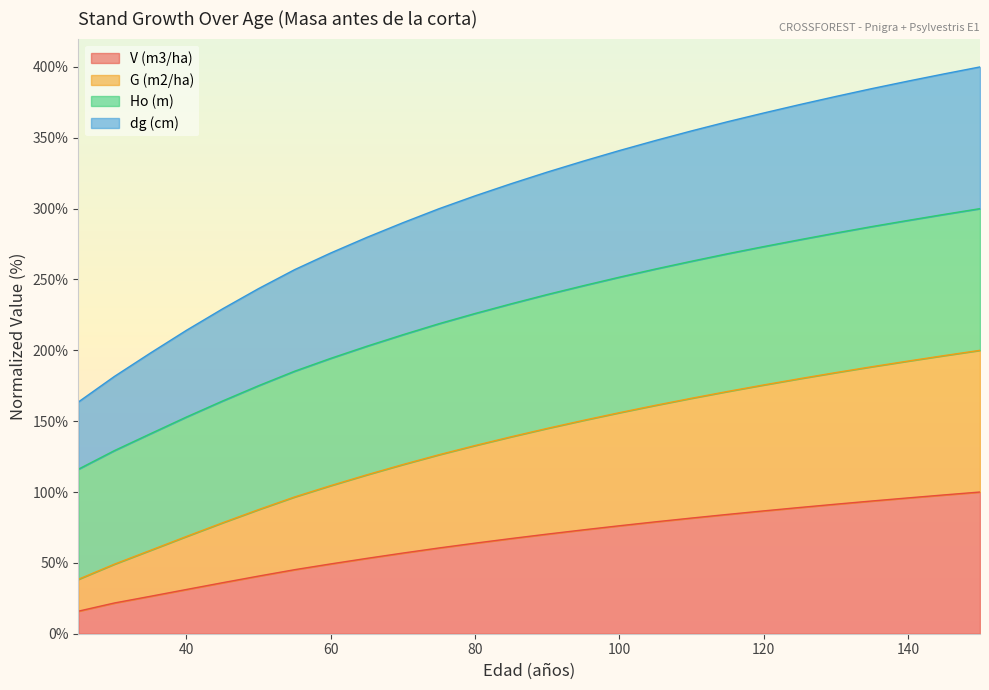

Is it true that V (m3/ha) equals 81.6 at 110?

True